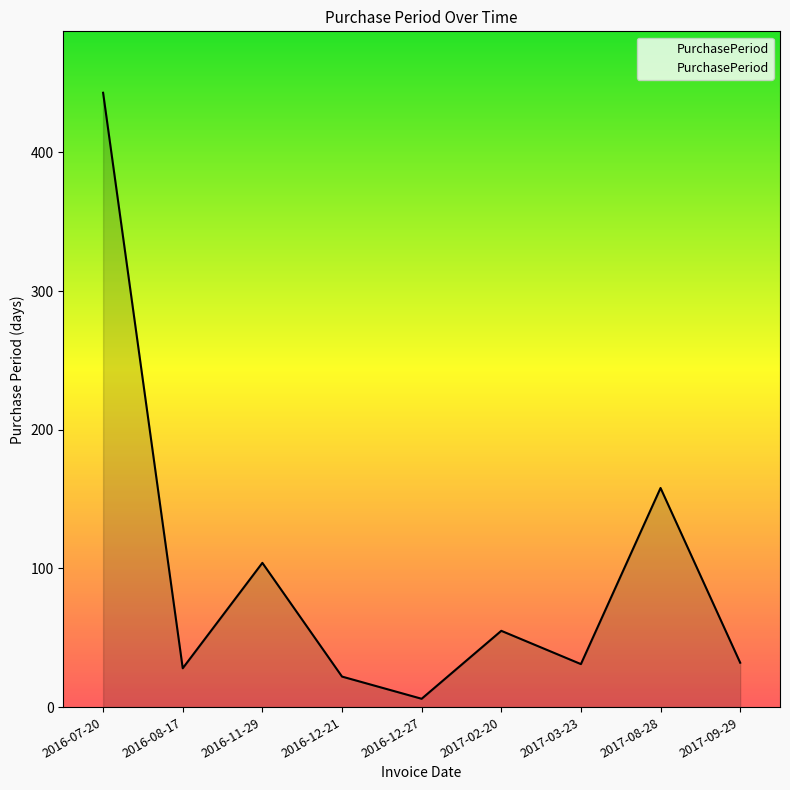

What is the change in value from 2017-02-20 to 2017-08-28?

+103